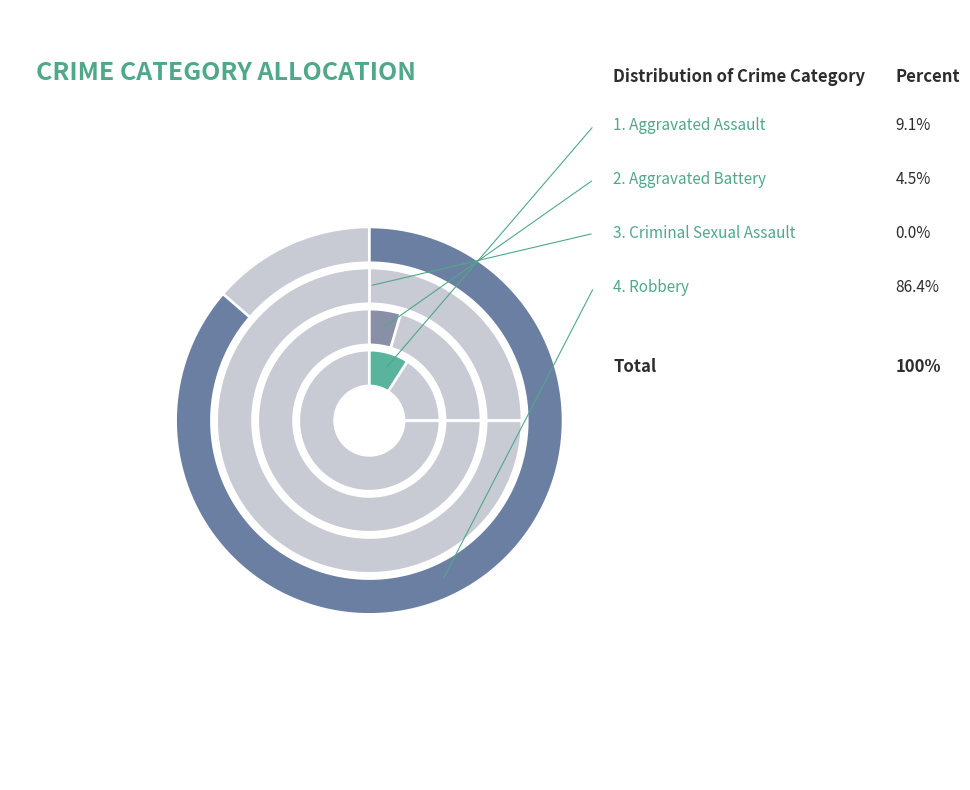

Rank the categories by value from lowest to highest.

Criminal Sexual Assault, Aggravated Battery, Aggravated Assault, Robbery